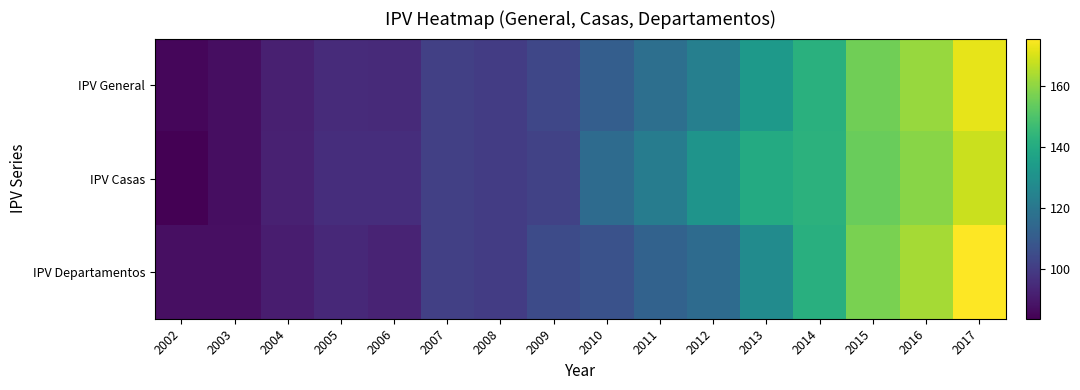

List the series in order of their peak value, lowest first.

IPV Casas, IPV General, IPV Departamentos